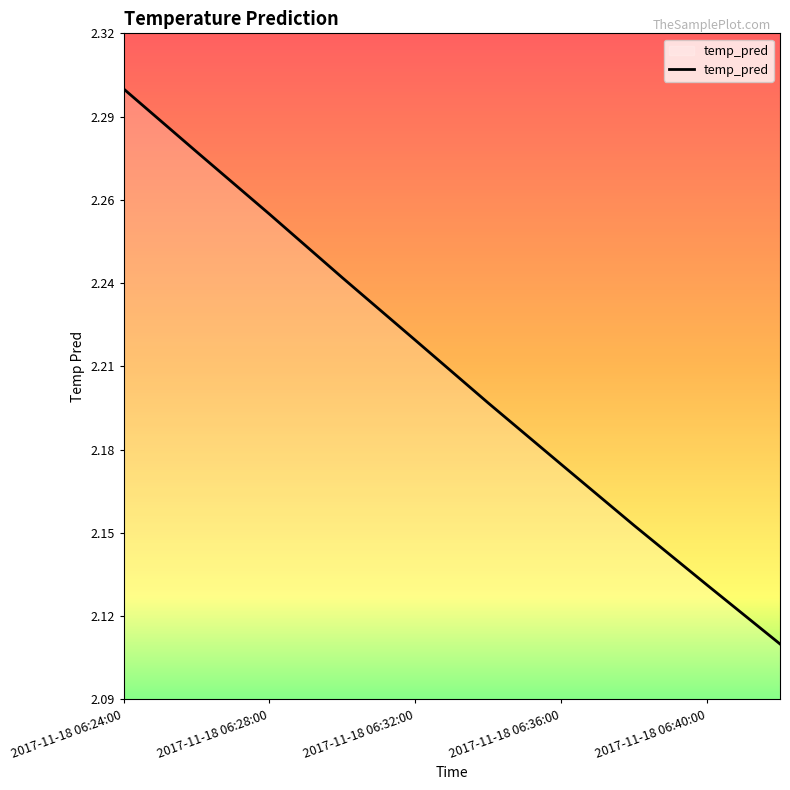

Does the chart have visible grid lines?

No